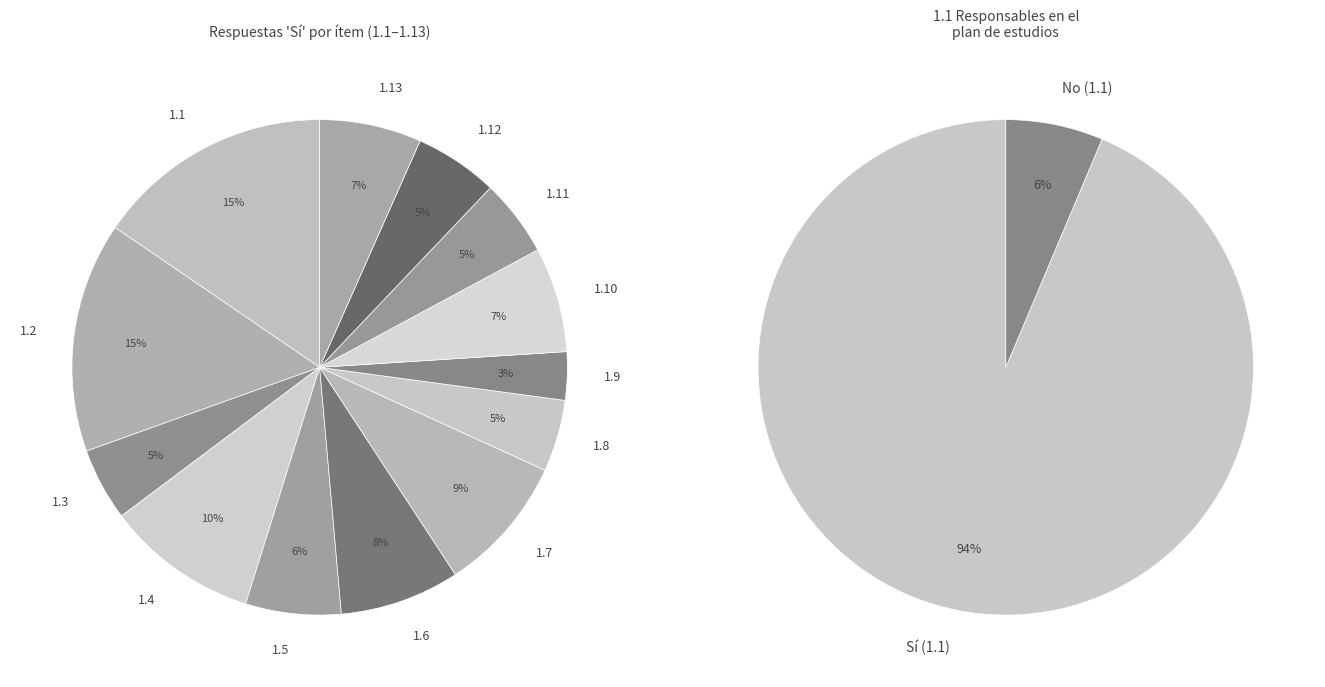

Is it true that No is 12% of the pie?

False